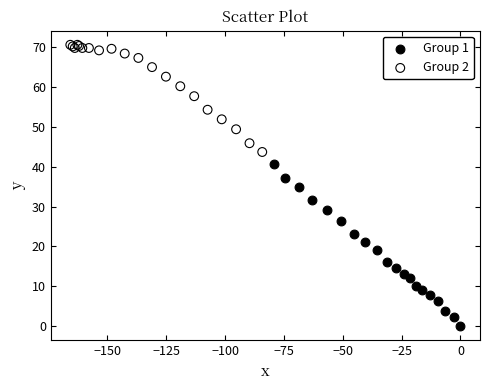

Which series has the largest Y range (max minus min)?

Group 1